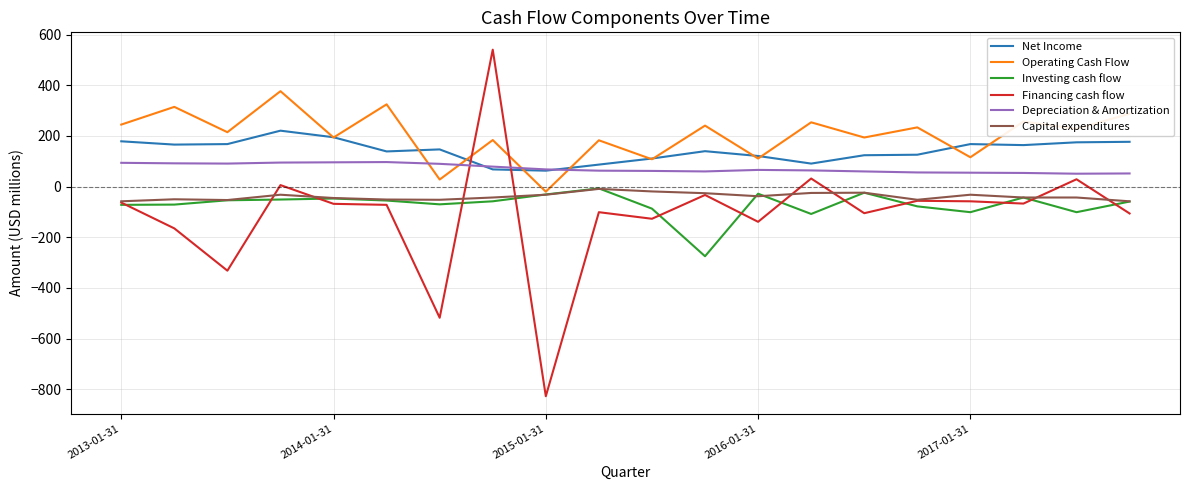

Which series has the largest range (max minus min)?

Financing cash flow